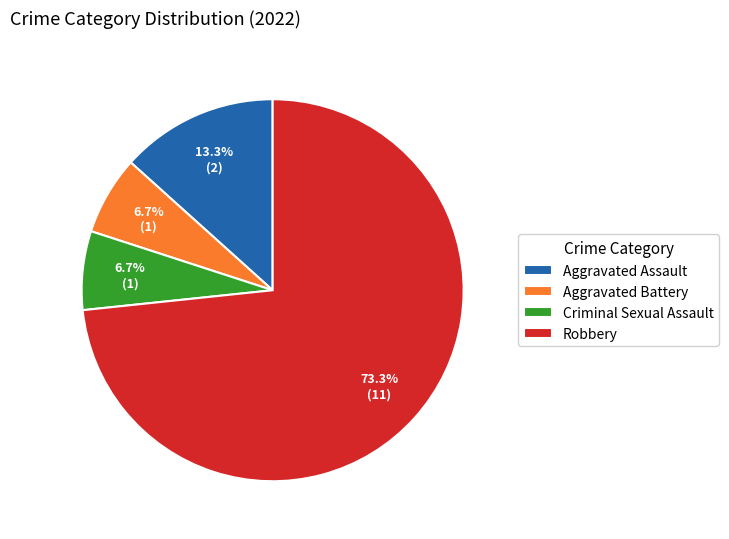

What is the ratio of the value at Aggravated Assault to the value at Robbery?

0.2